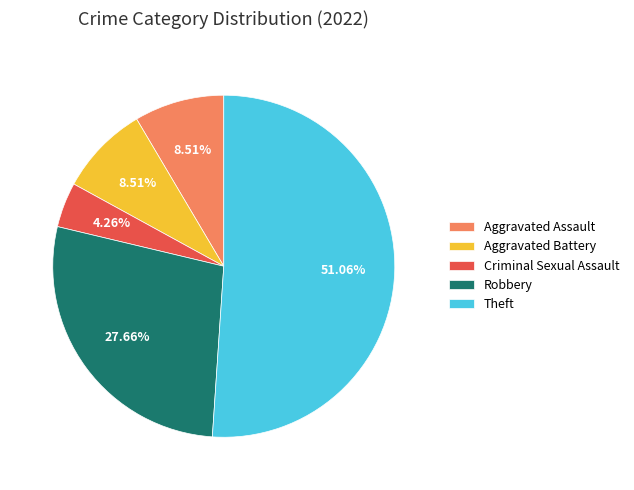

Which slice represents more than half of the pie?

Theft